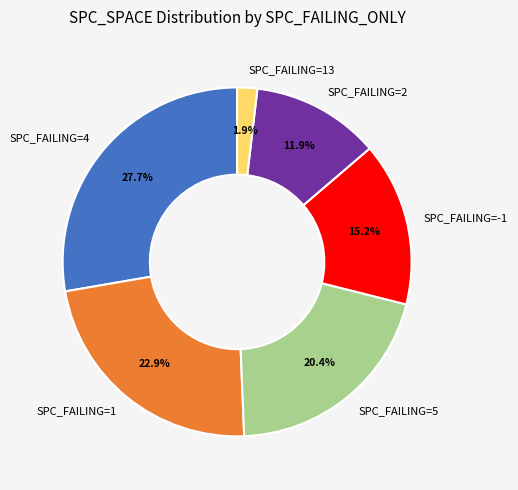

To the nearest percent, what is the average slice percentage?

17%